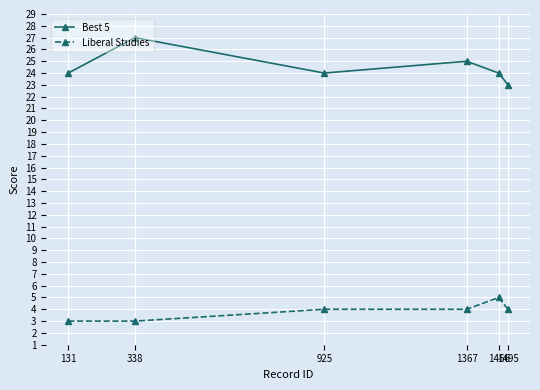

What is the difference between the Liberal Studies values at 925 and 1466?

1